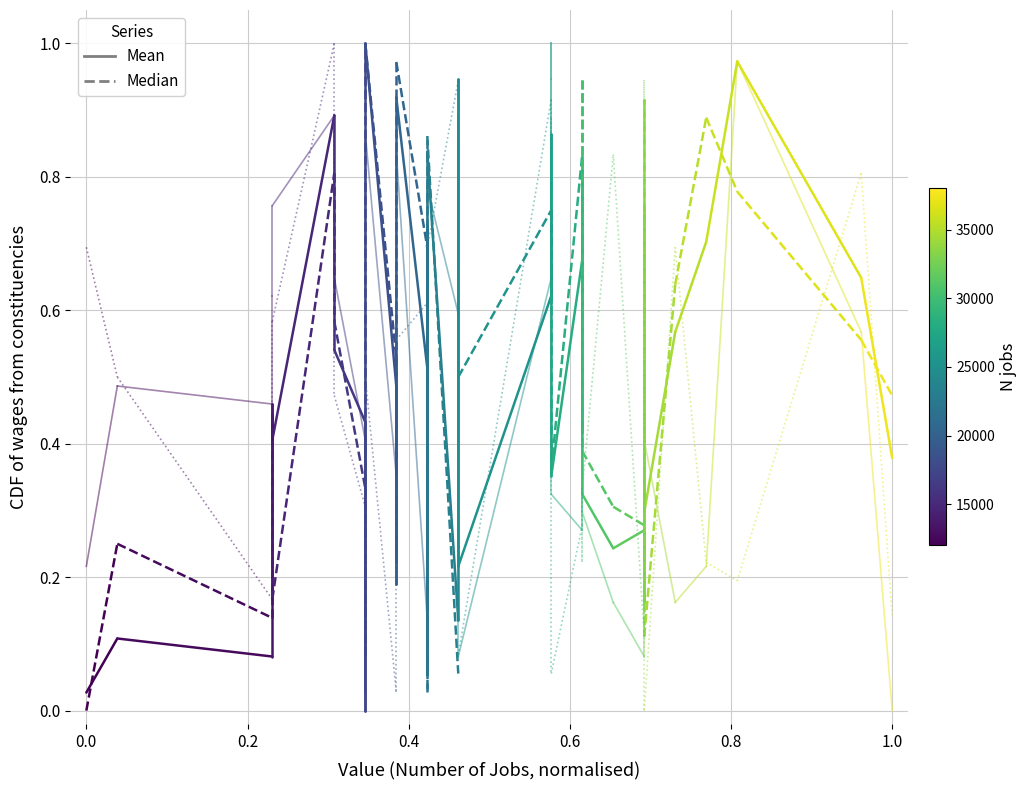

True or false: Conf Mean has a value of 0.2 at 0.0.

False